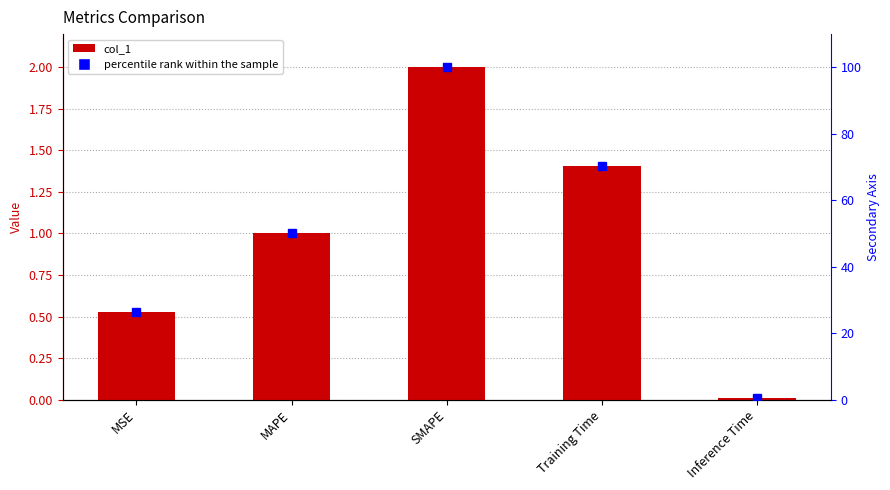

Between MAPE and Training Time, which series saw the biggest shift?

percentile rank within the sample